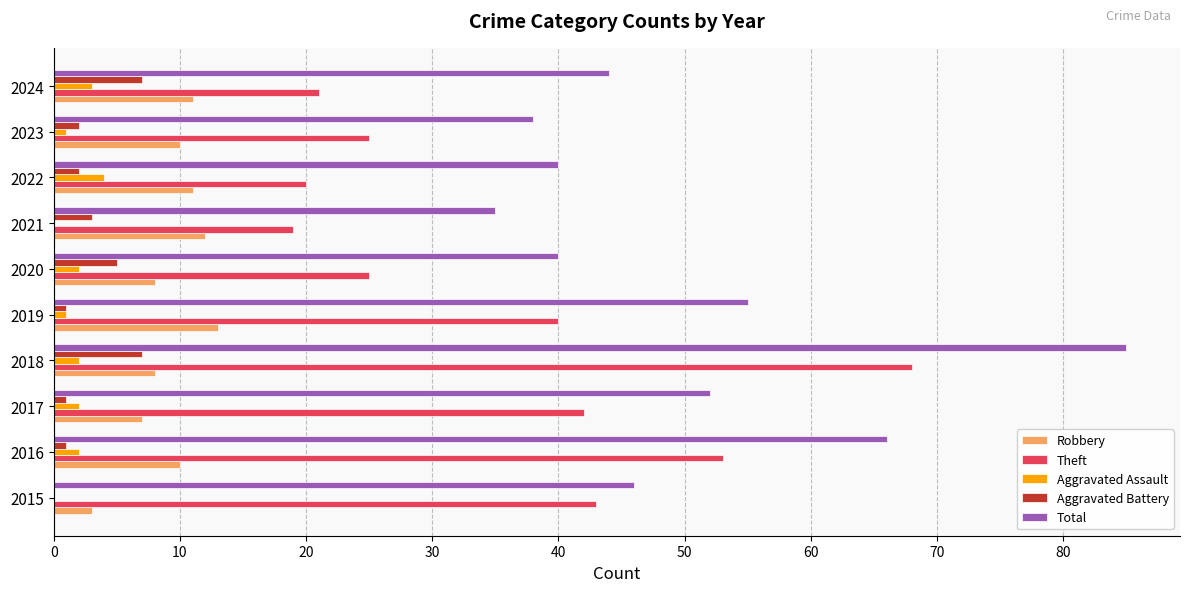

True or false: Robbery has a value of 8 at 2020.

True